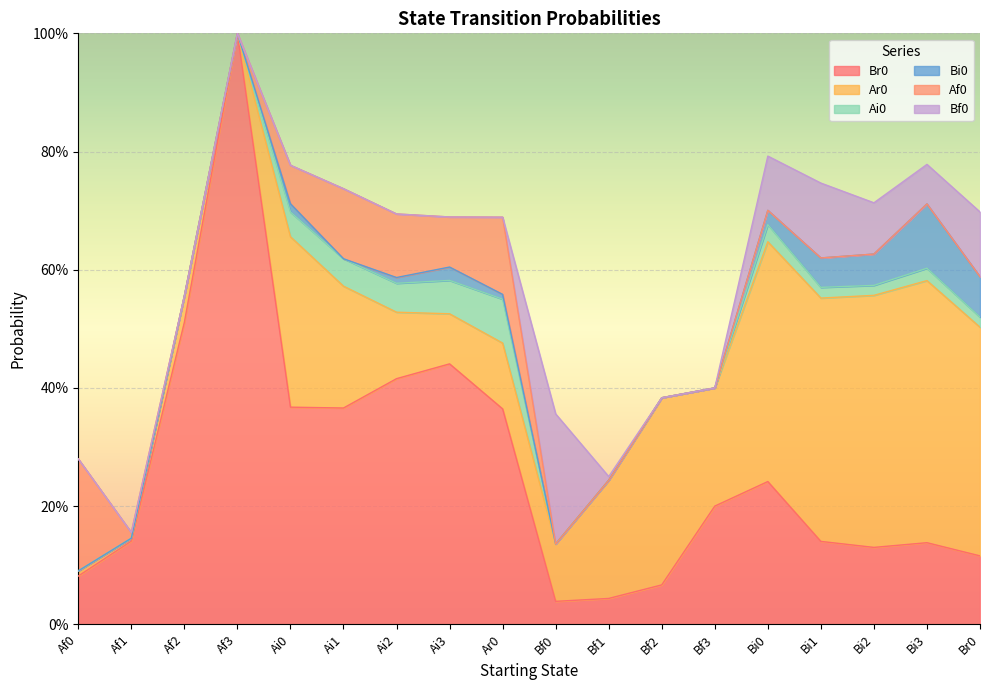

How many interior local peaks does the Ar0 series have?

5